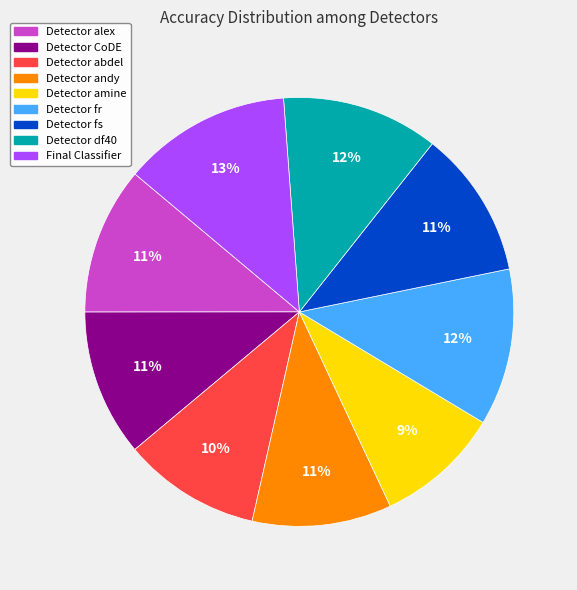

Is the sum of Detector fs and Detector amine greater than half?

No